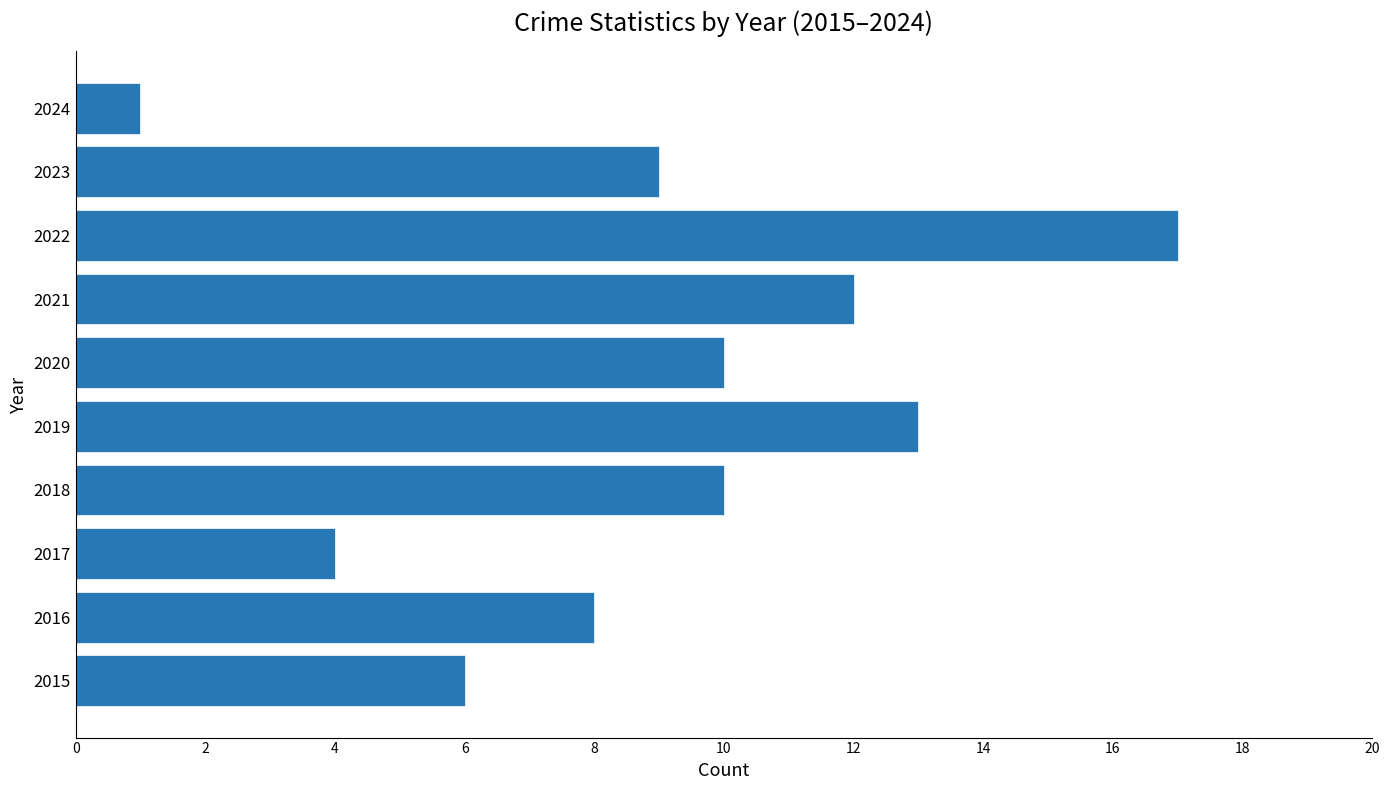

What is the difference between the maximum and minimum values?

16